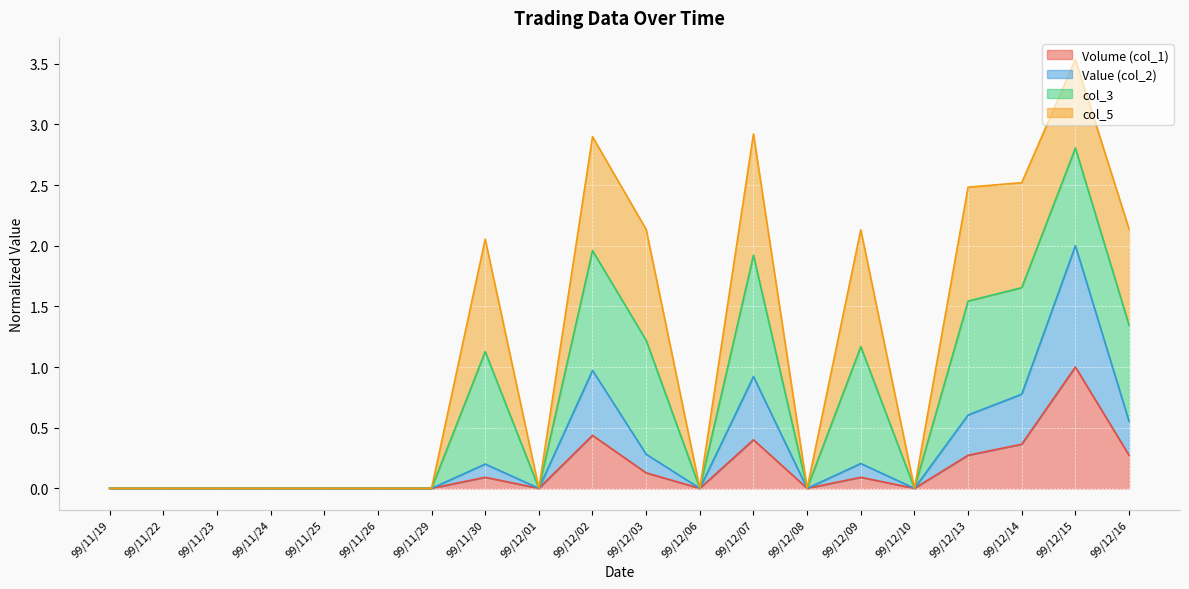

Is the value of Volume (col_1) at 99/12/13 greater than the value of Value (col_2) at 99/11/23?

Yes